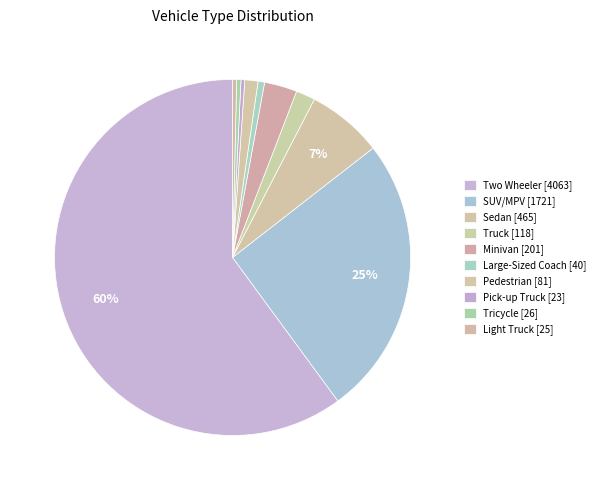

What is the largest slice in the pie chart?

Two Wheeler